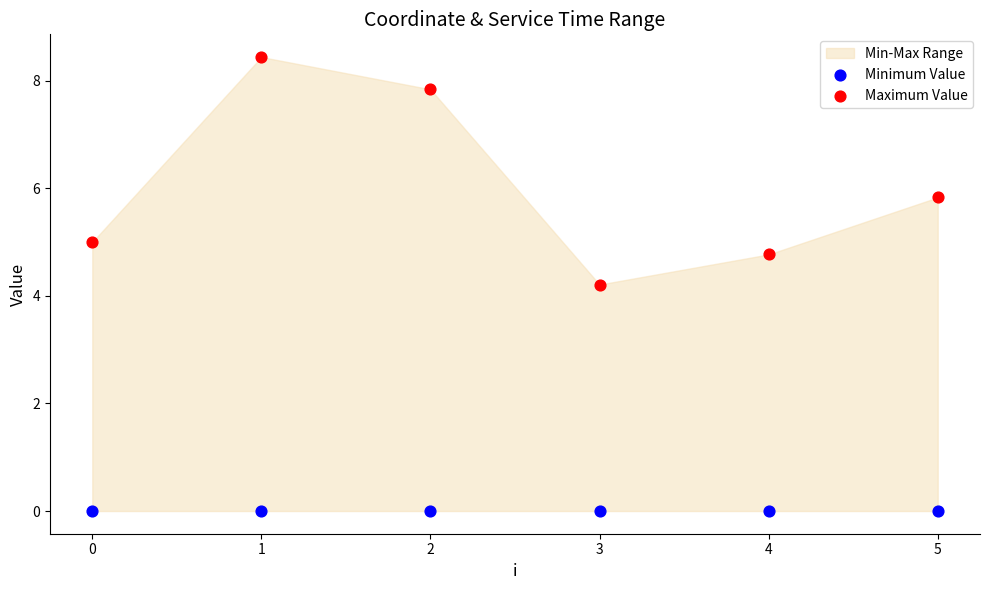

Which series reaches the minimum Y coordinate?

Minimum Value